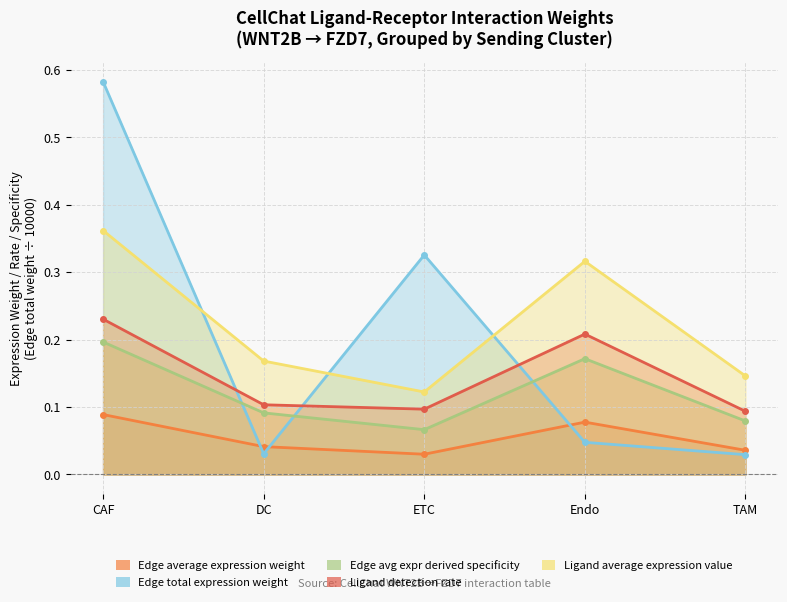

What is the label of the 3rd point from the right?

ETC